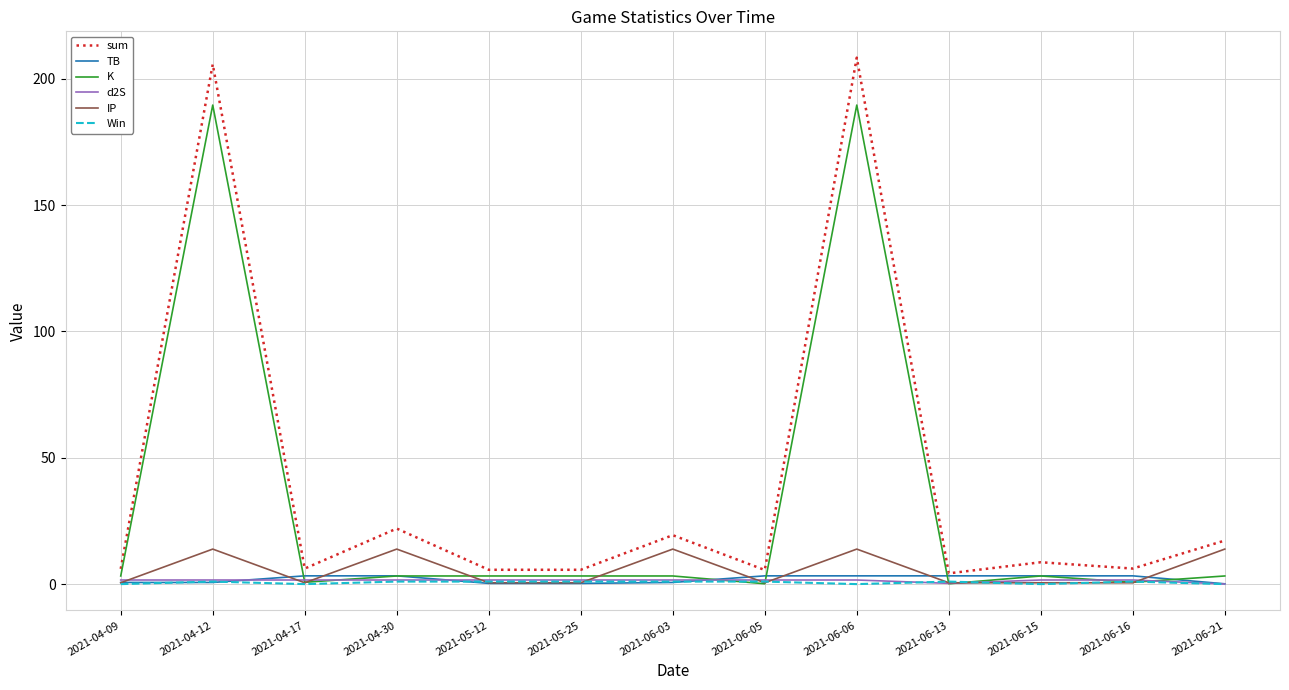

How many series are shown in this chart?

6